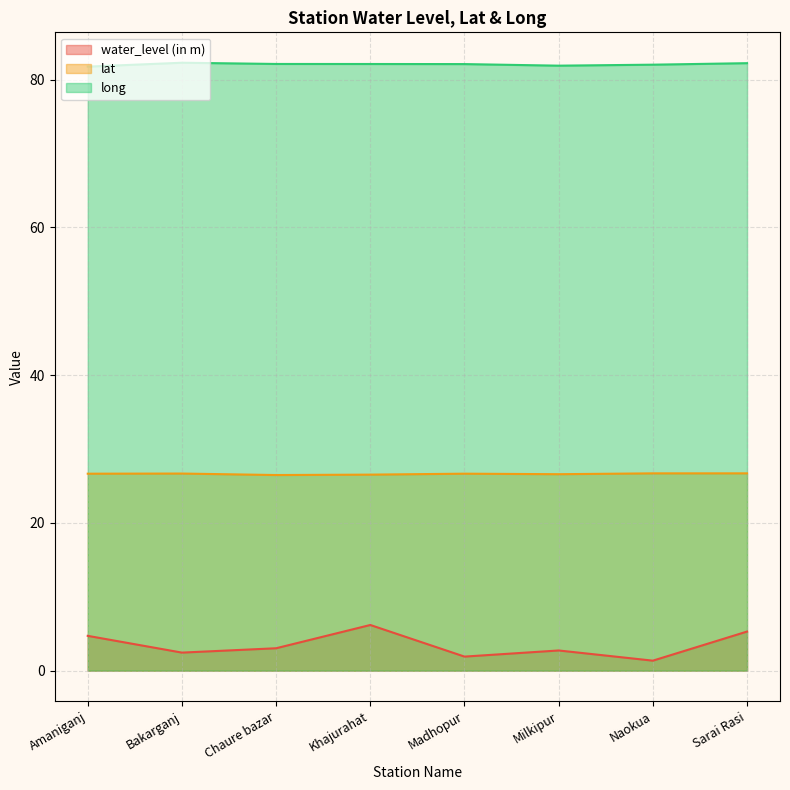

The water_level (in m) series shows 2.7 at Milkipur. True or false?

True